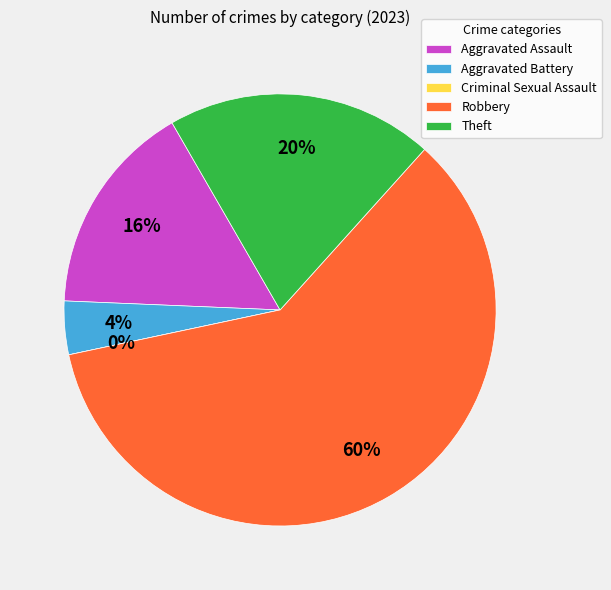

Is Aggravated Battery the majority of the pie?

No